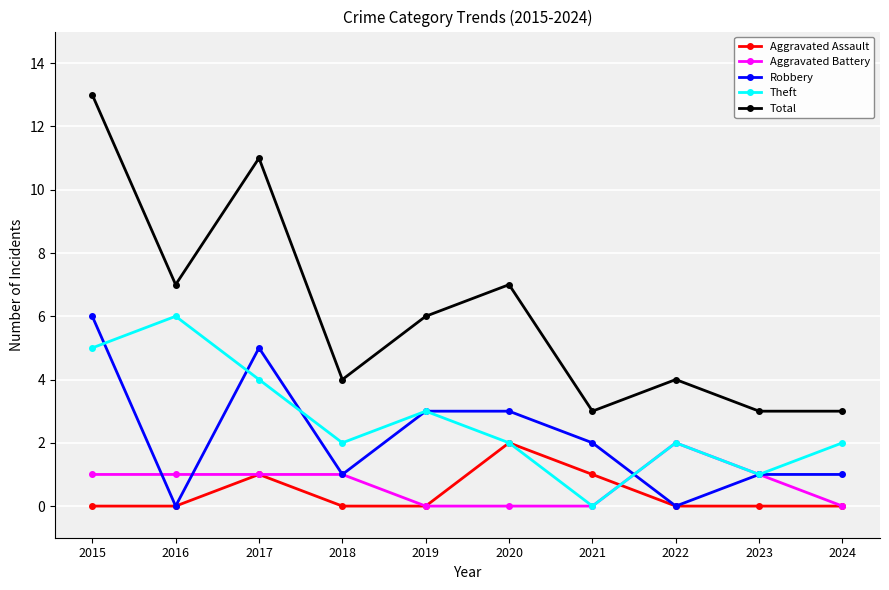

What is the total value across all series at 2021?

6